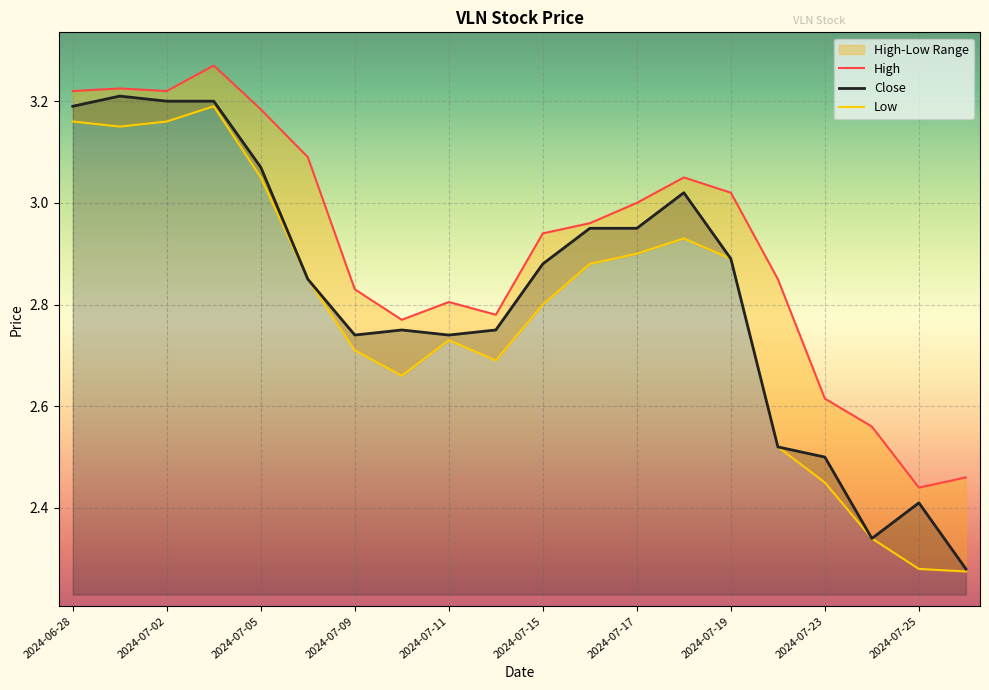

Between 2024-07-05 and 2024-07-17, which series saw the biggest shift?

High